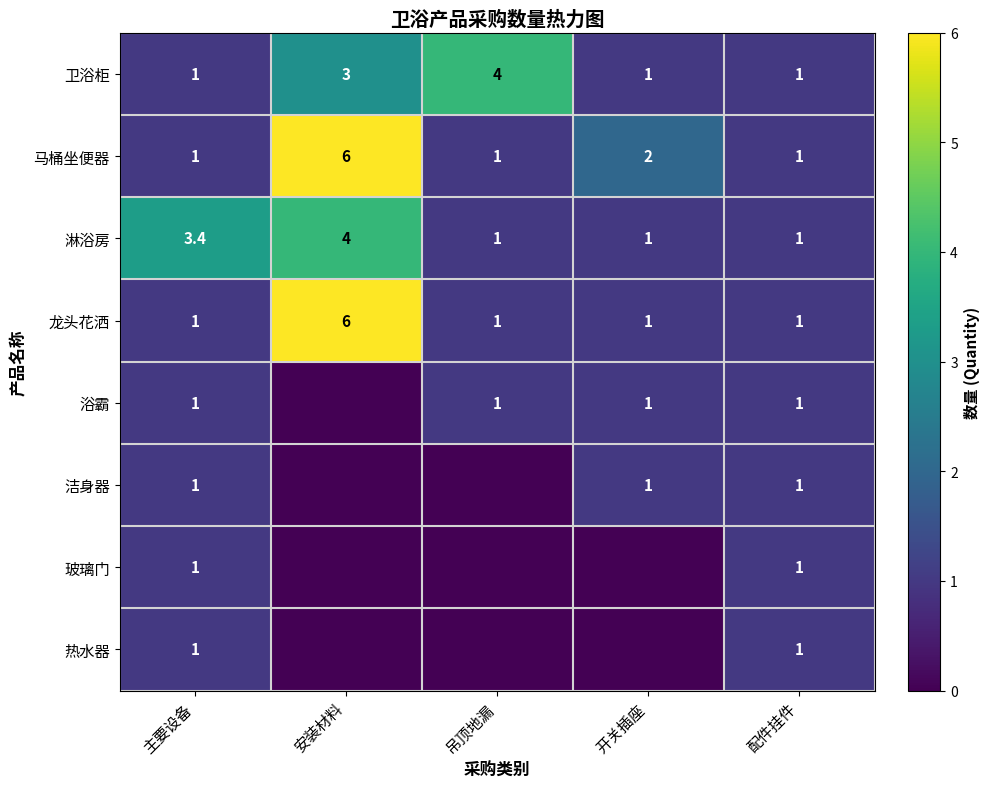

What is the highest value of the 马桶坐便器 series?

6.0